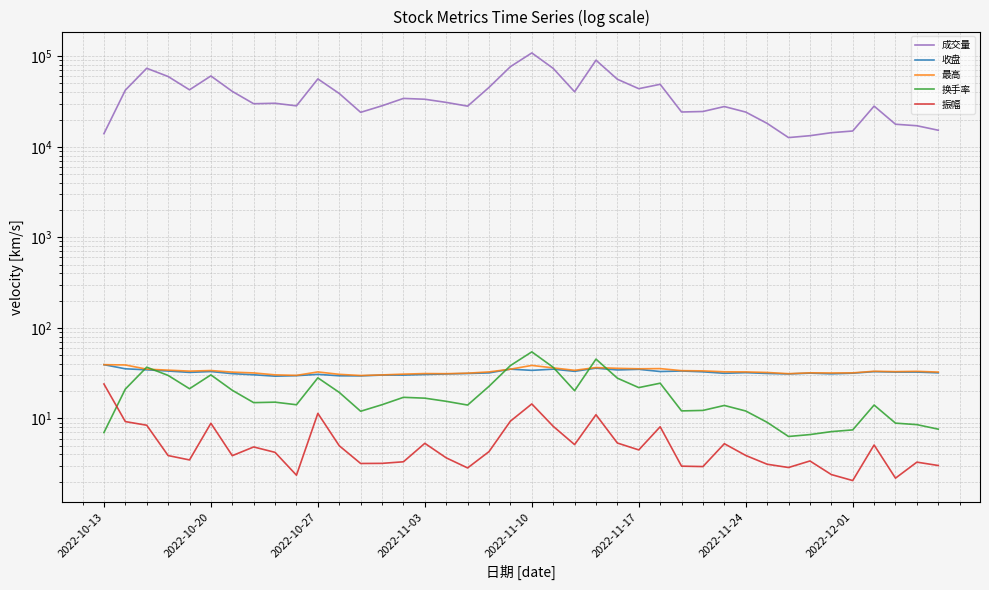

Count the number of data series in this chart.

5